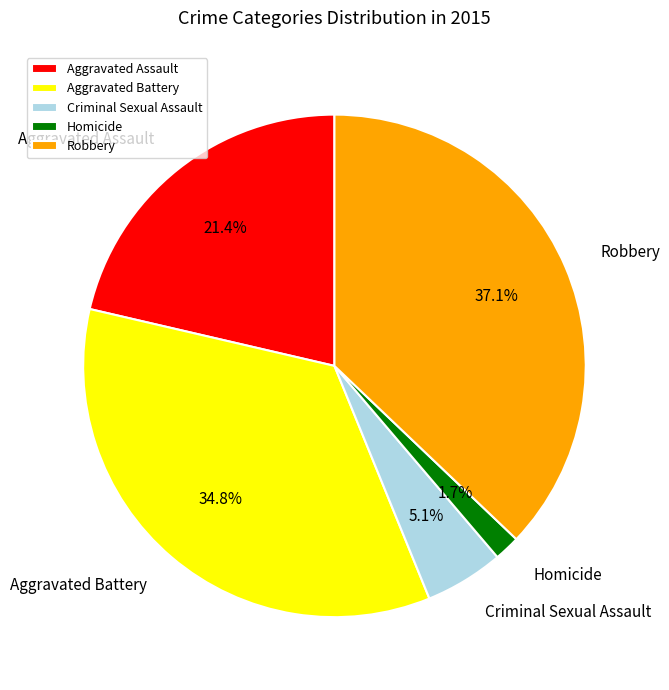

How many slices are in this pie chart?

5